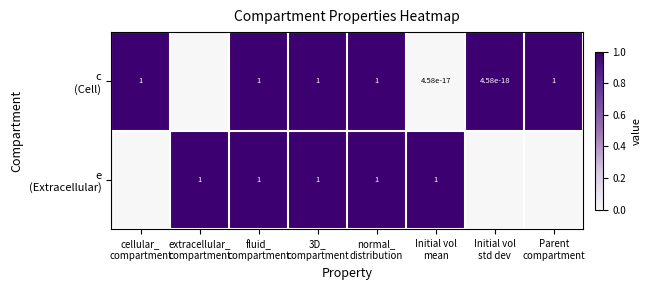

Rank the series by their maximum value, from lowest to highest.

c (Cell), e (Extracellular)